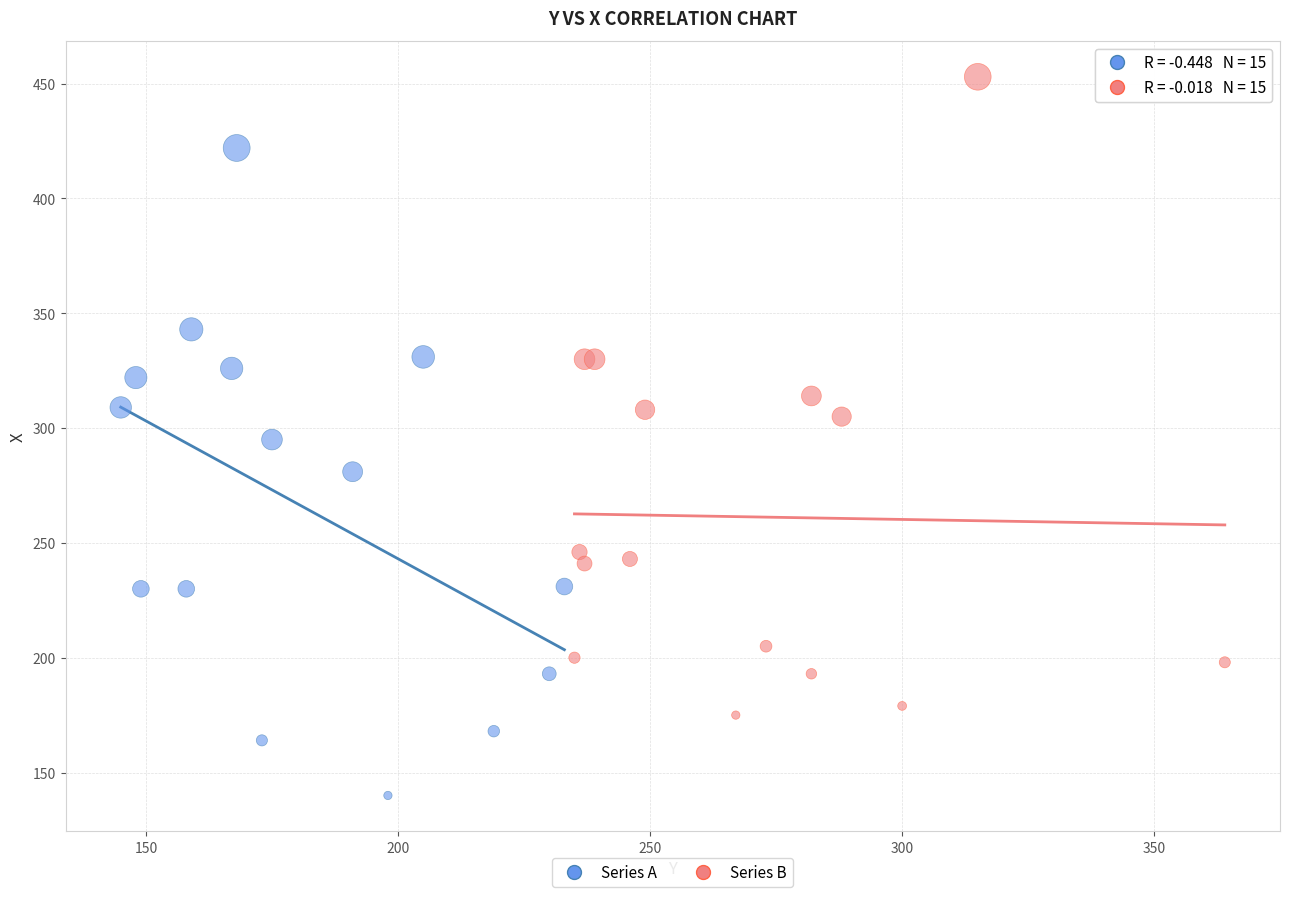

Which series contains the highest Y value?

Series B